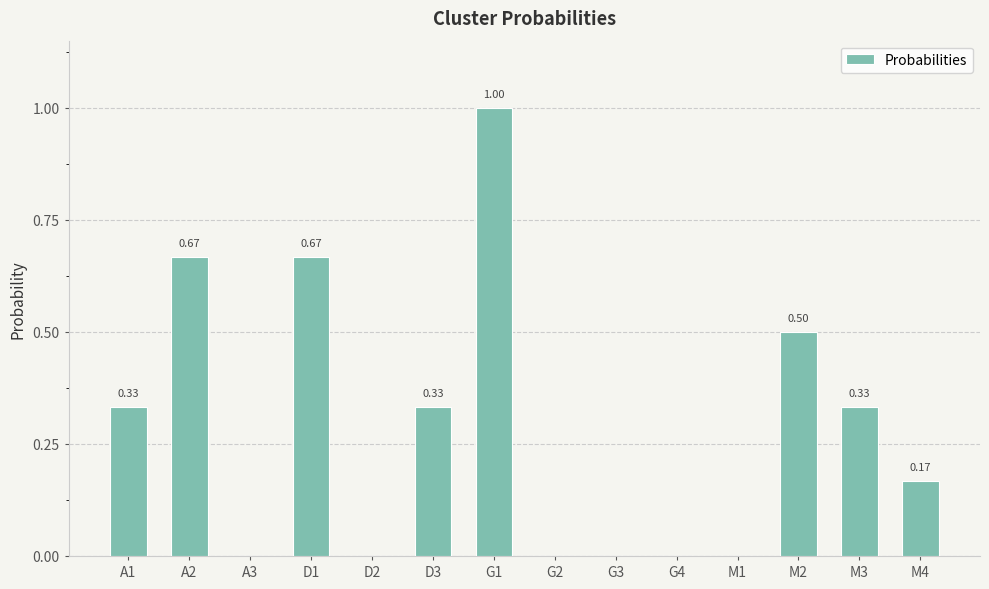

Count the number of data series in this chart.

1